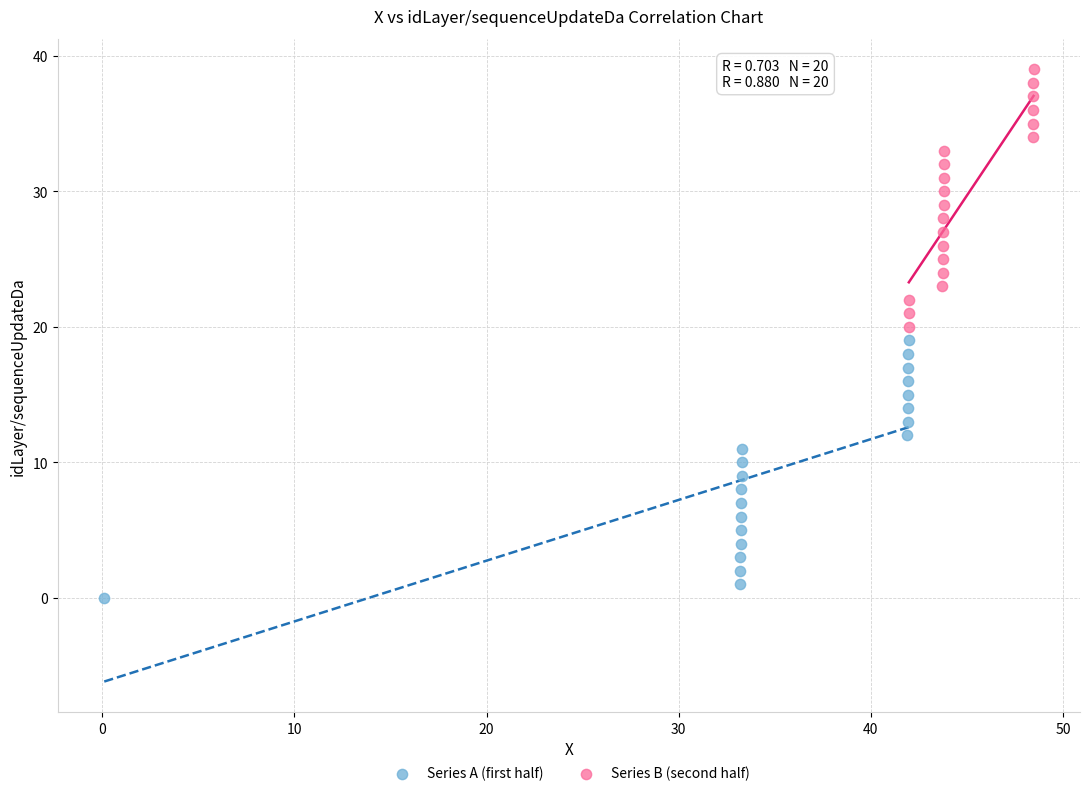

Which series contains the lowest Y value?

Series A (first half)